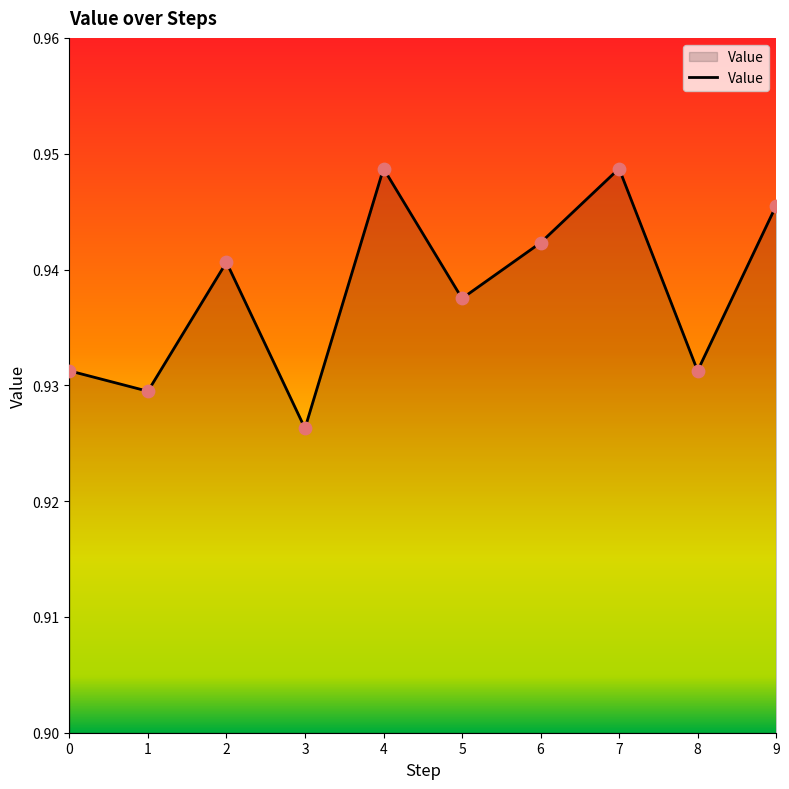

Which has a higher value, 4 or 2?

4